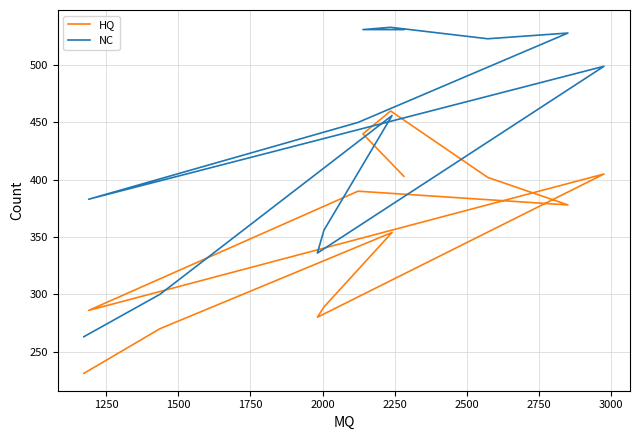

What are all the series names shown in the legend?

HQ, NC